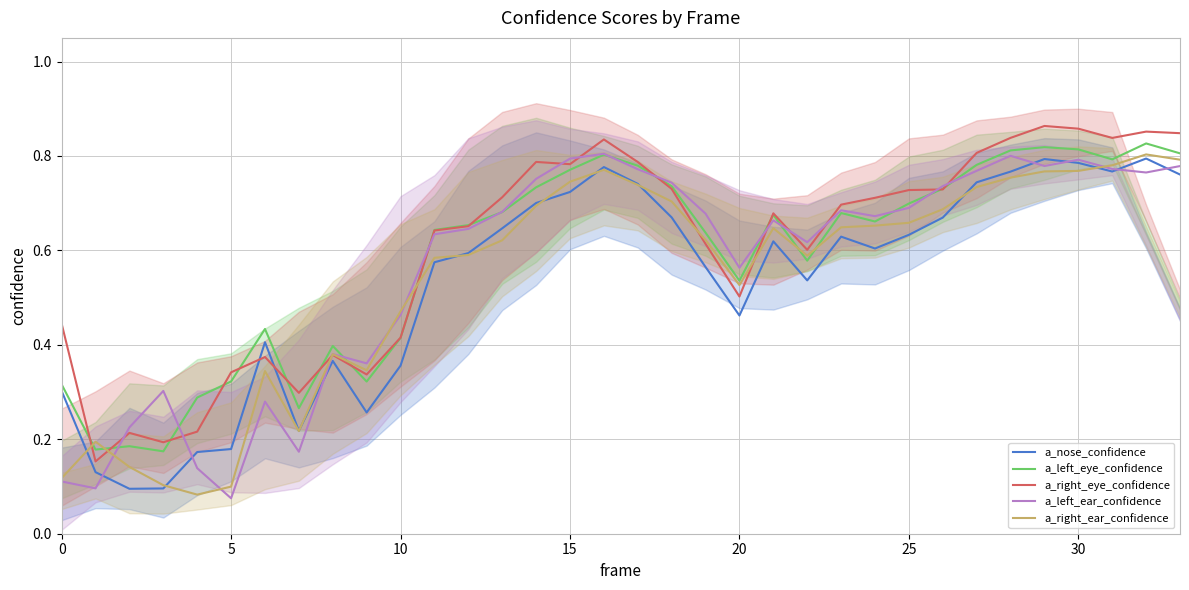

True or false: a_right_eye_confidence and a_nose_confidence intersect in this chart.

True